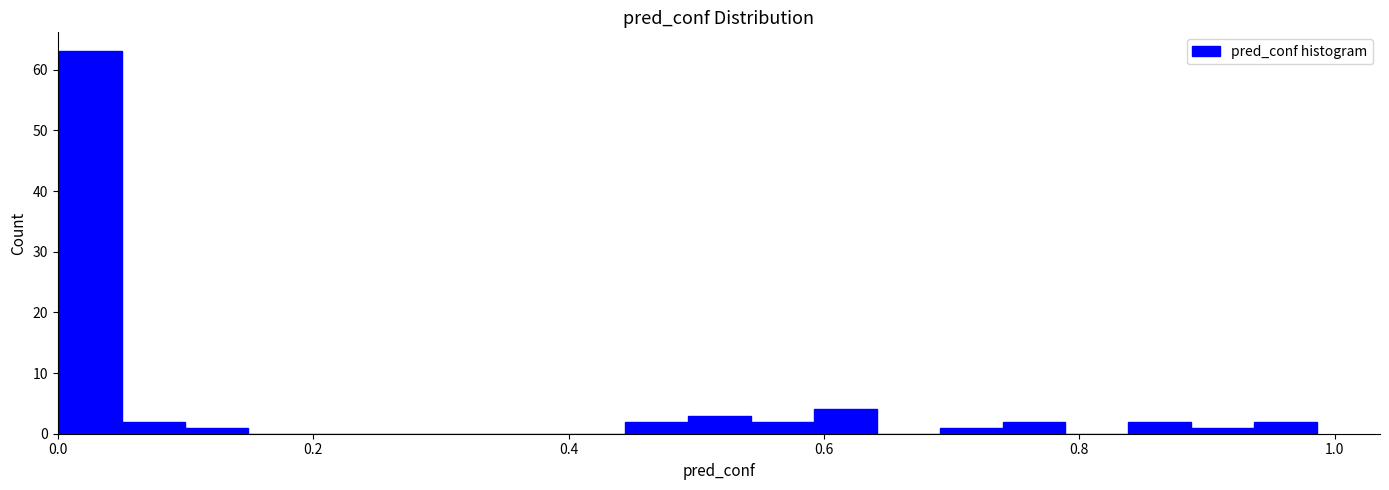

Read against the x-axis, roughly where is the centre of the tallest bar?

0.02